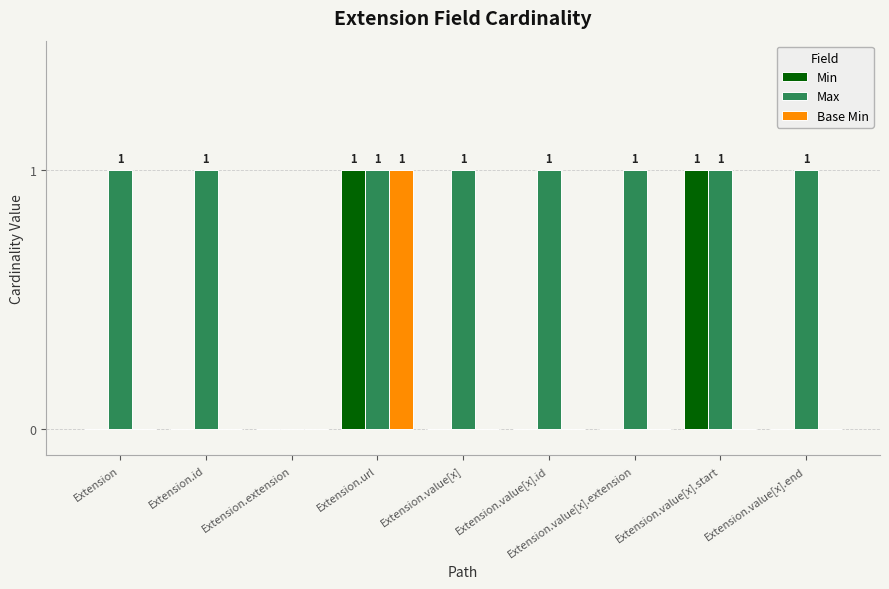

Between Extension.id and Extension.extension, which series saw the biggest shift?

Max